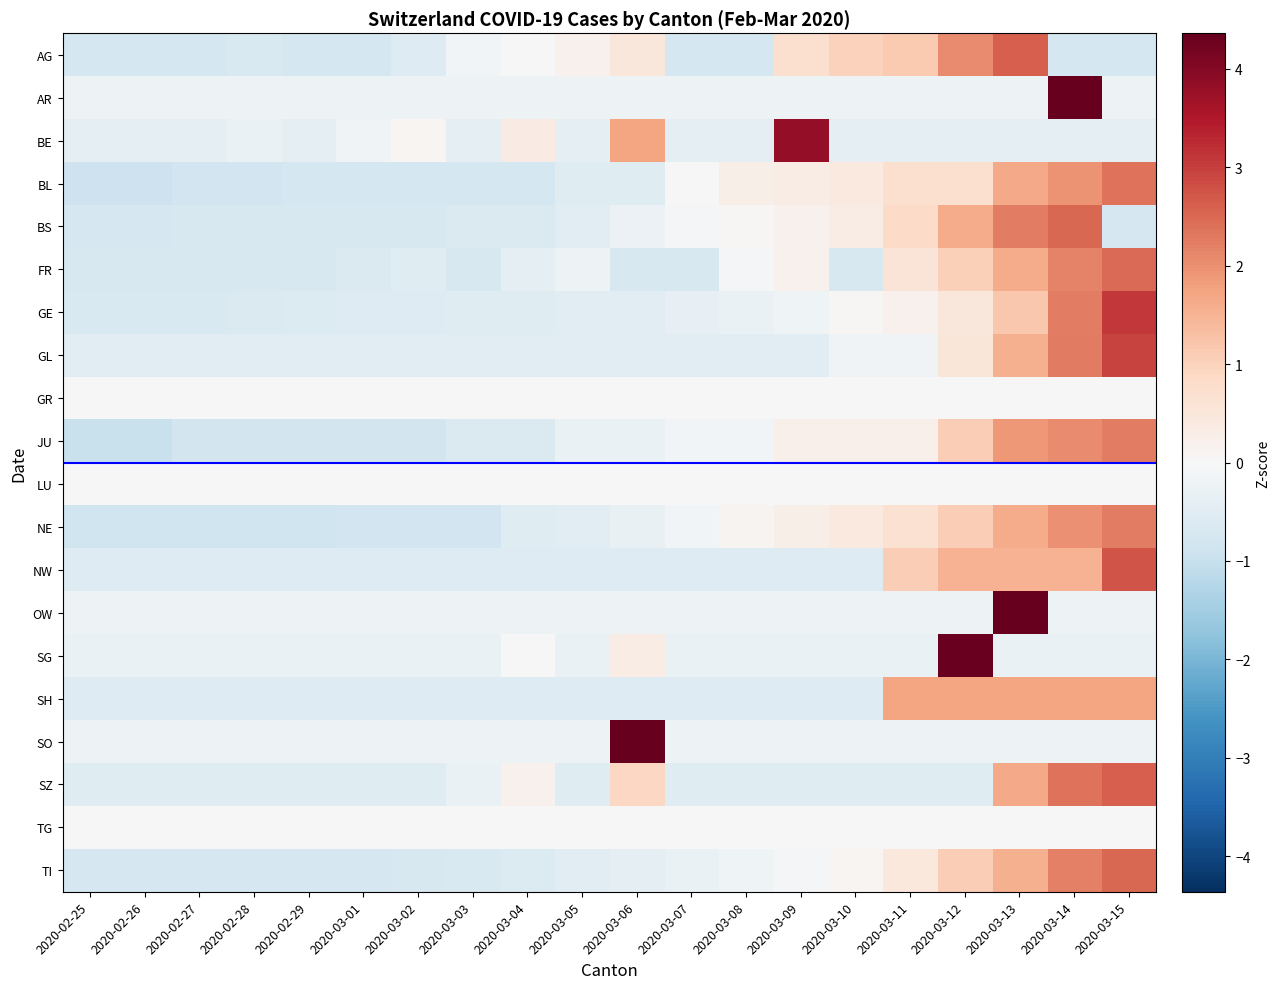

At how many categories does at least one series exceed 0?

13